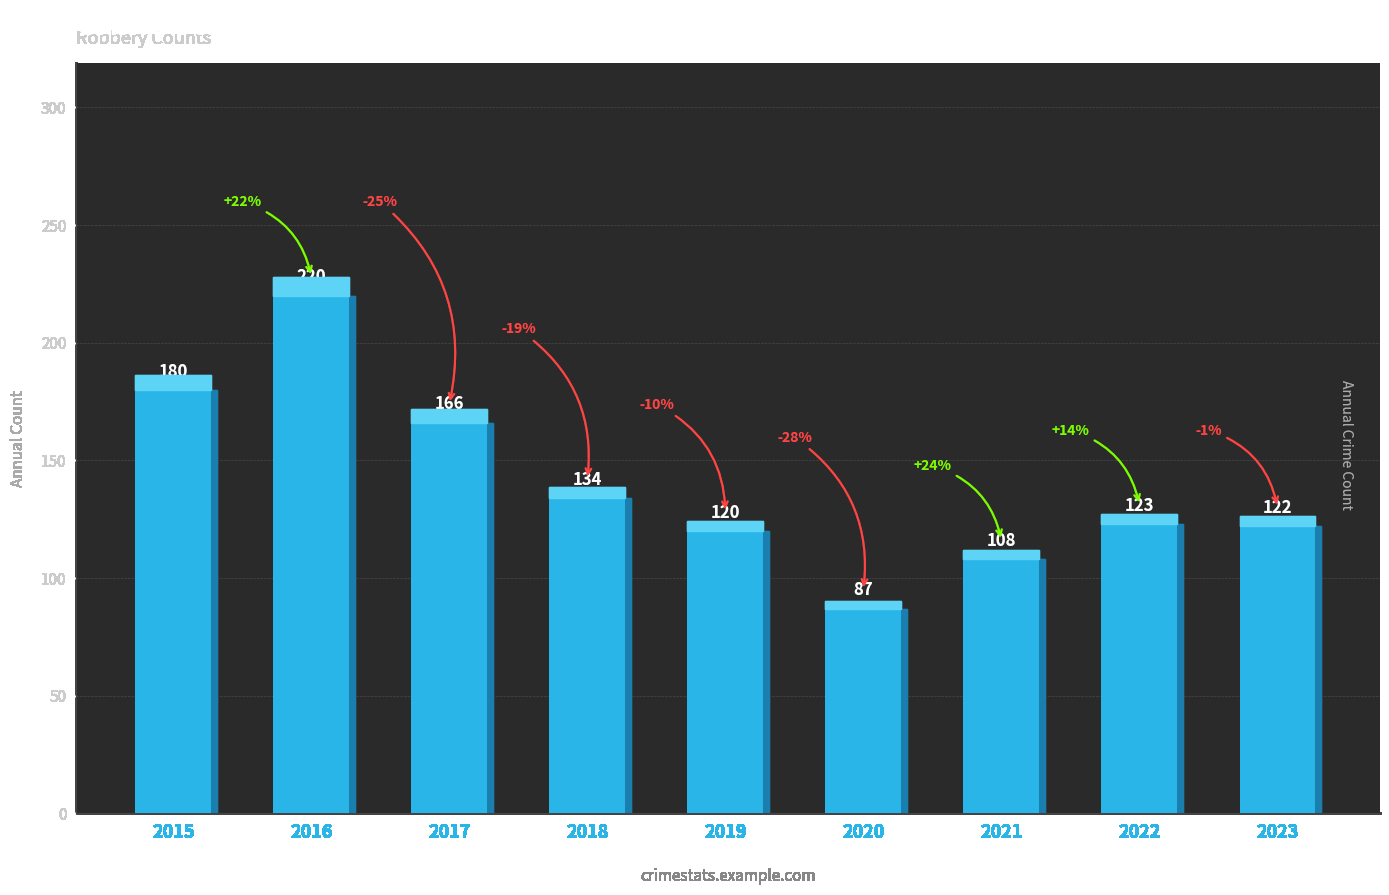

Reading left to right, extract all data points from this chart.

2015=180	2016=220	2017=166	2018=134	2019=120	2020=87	2021=108	2022=123	2023=122